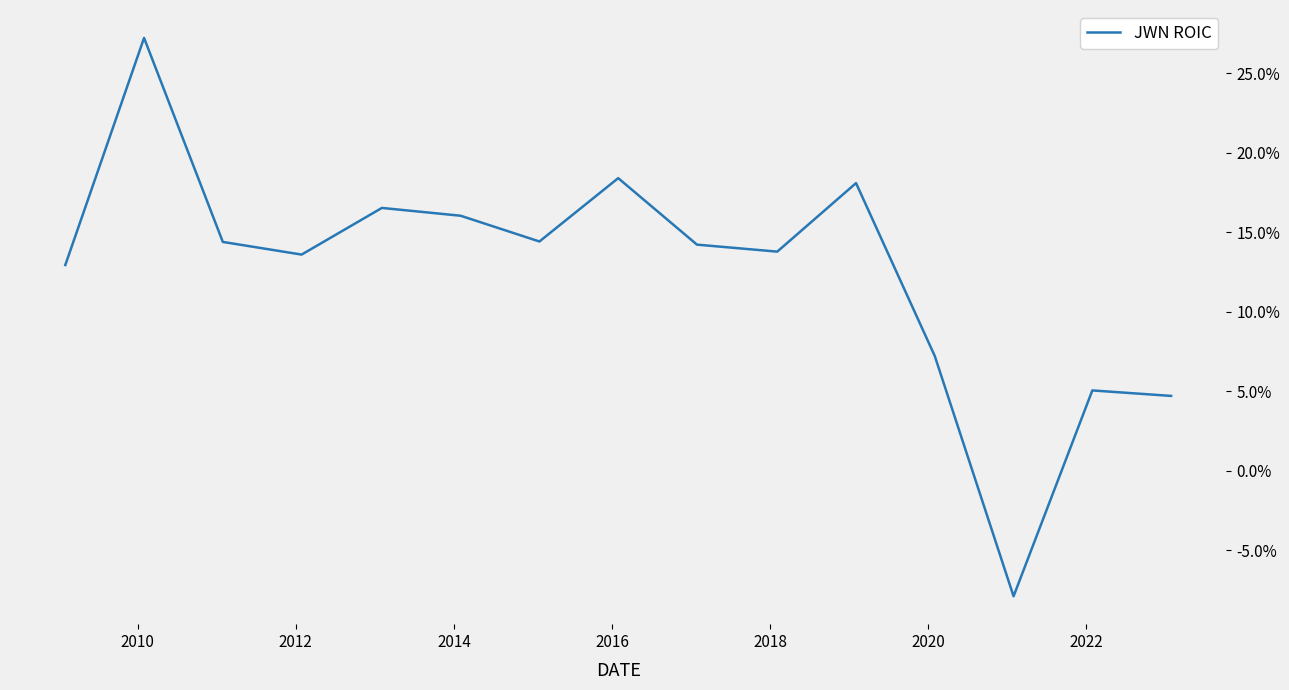

True or false: there are more than 0 points higher than both neighbors.

True